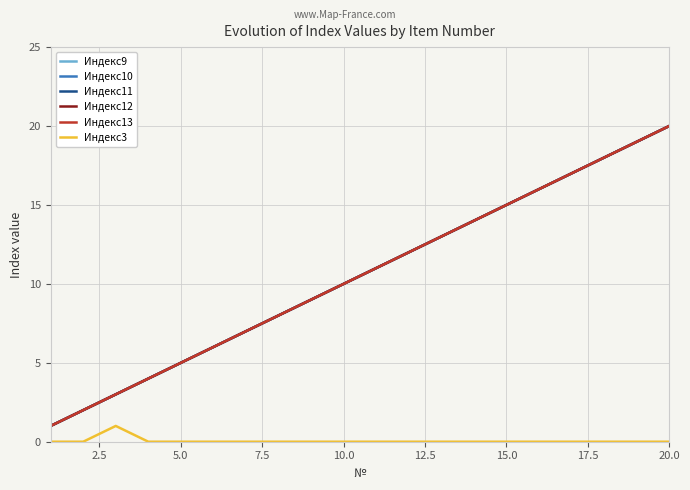

Does the chart display data point markers on the line(s)?

No